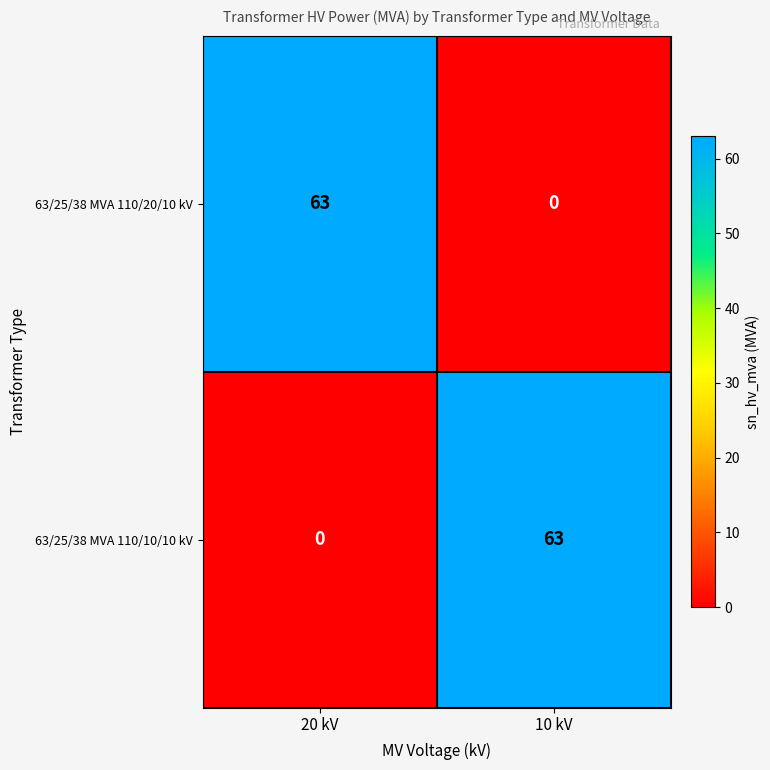

Is the value of 63/25/38 MVA 110/20/10 kV at 10 kV greater than the value of 63/25/38 MVA 110/10/10 kV at 10 kV?

No